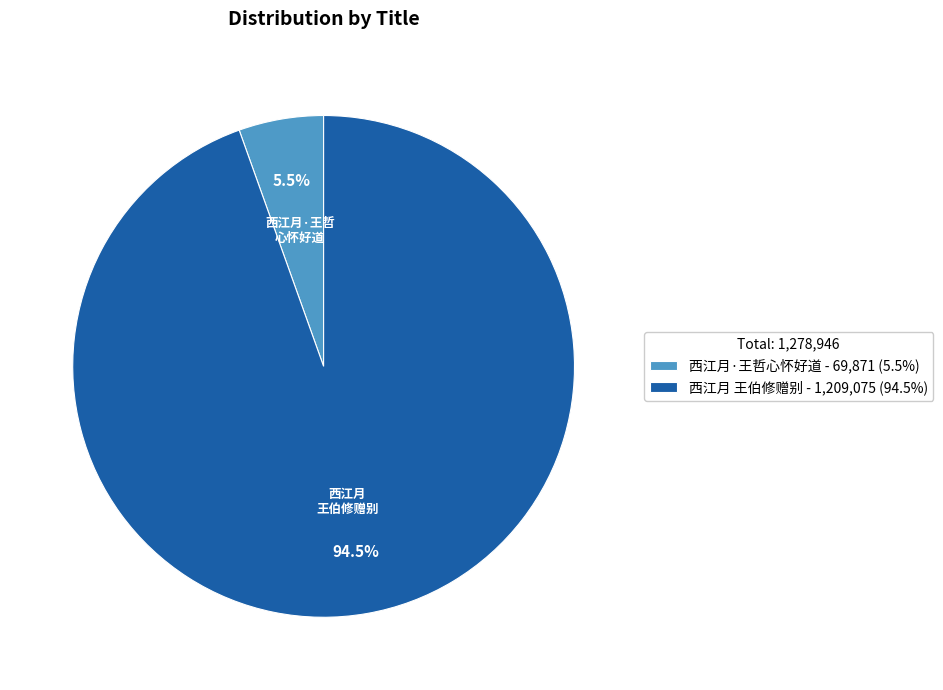

Is there a majority slice in this chart?

Yes